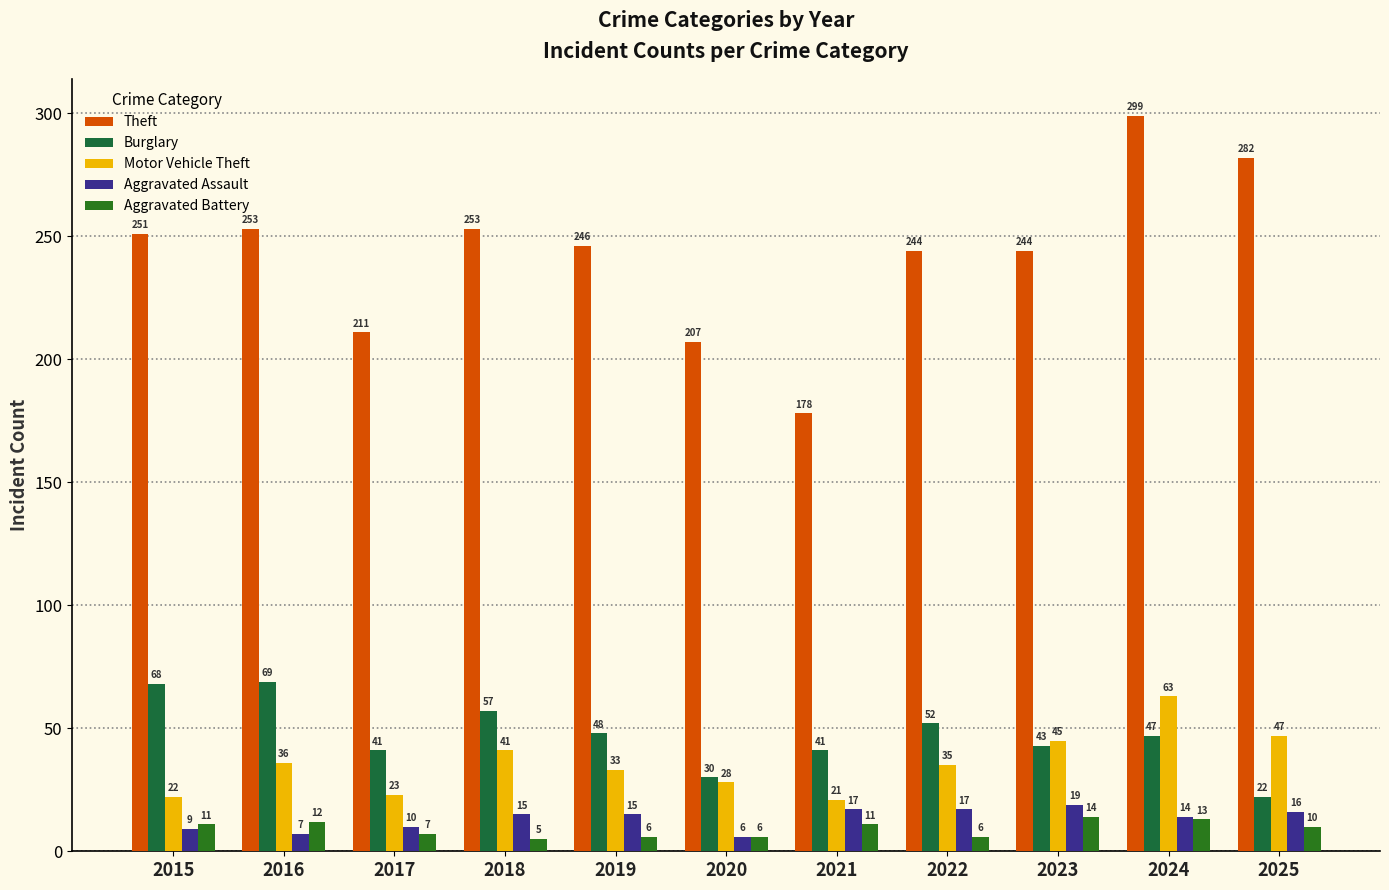

What is the difference between the maximum and minimum values in the Aggravated Assault series?

13